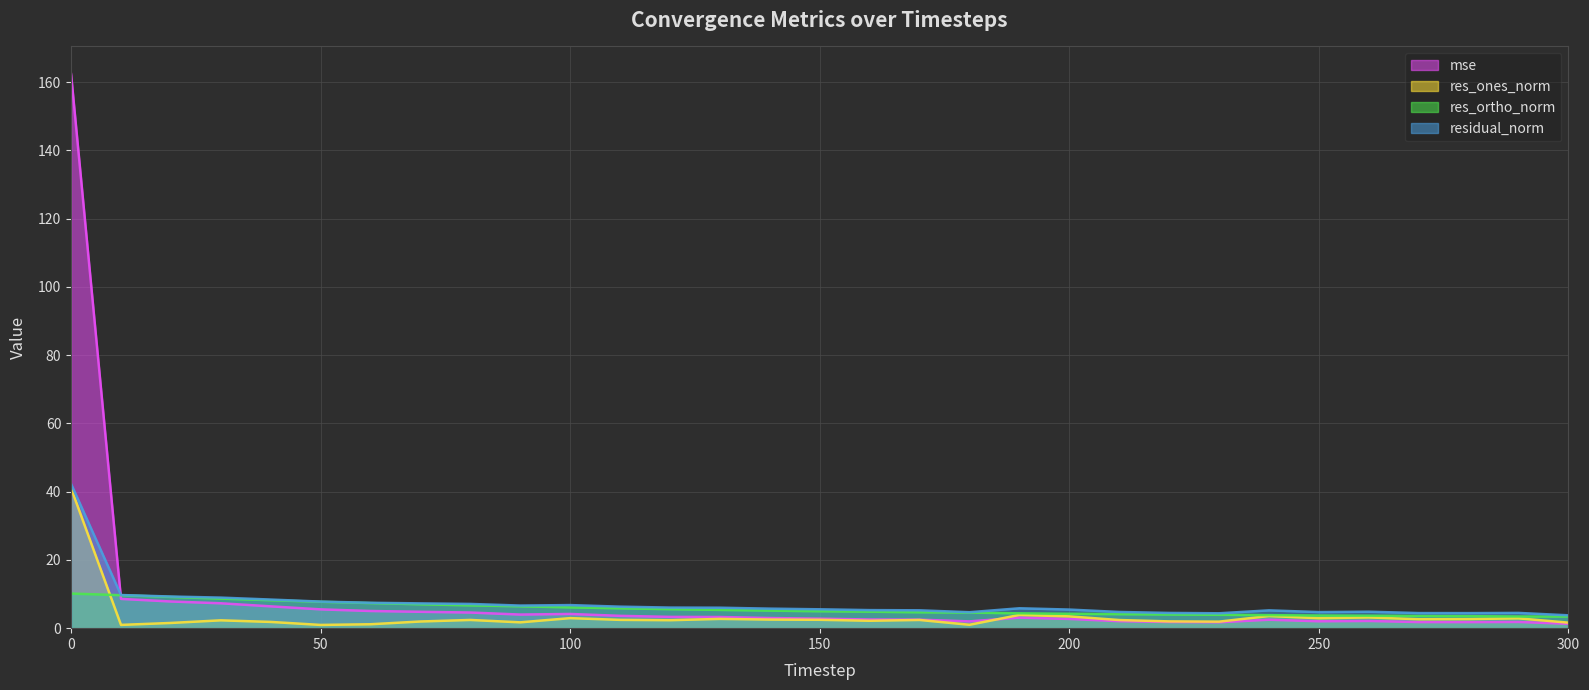

Which series has the largest total across all categories?

mse